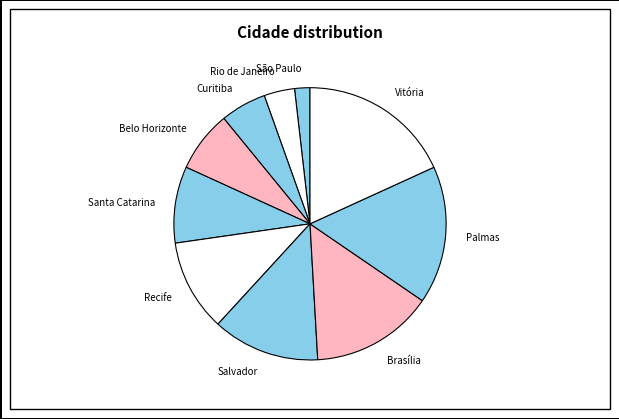

Between Santa Catarina and Salvador, which is larger?

Salvador